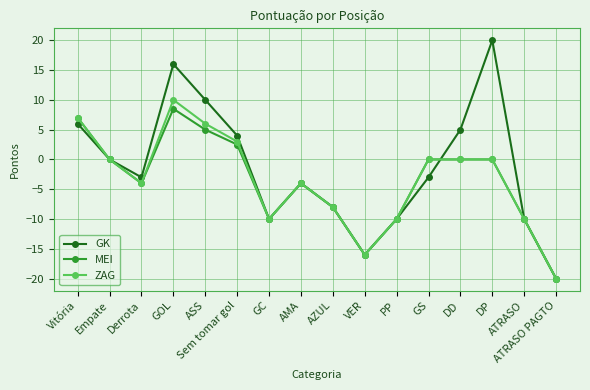

Read the GK value at ASS.

10.0